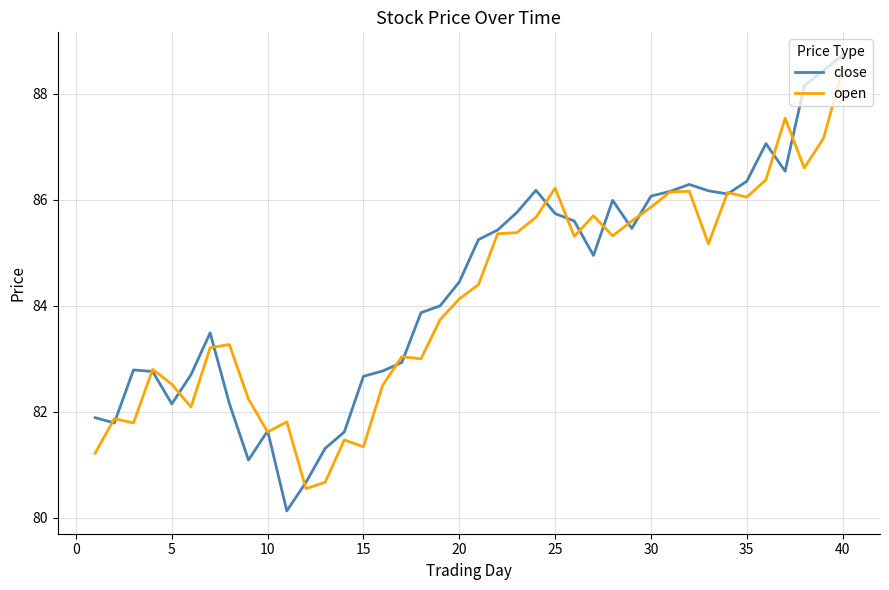

What is the maximum value for open?

88.5